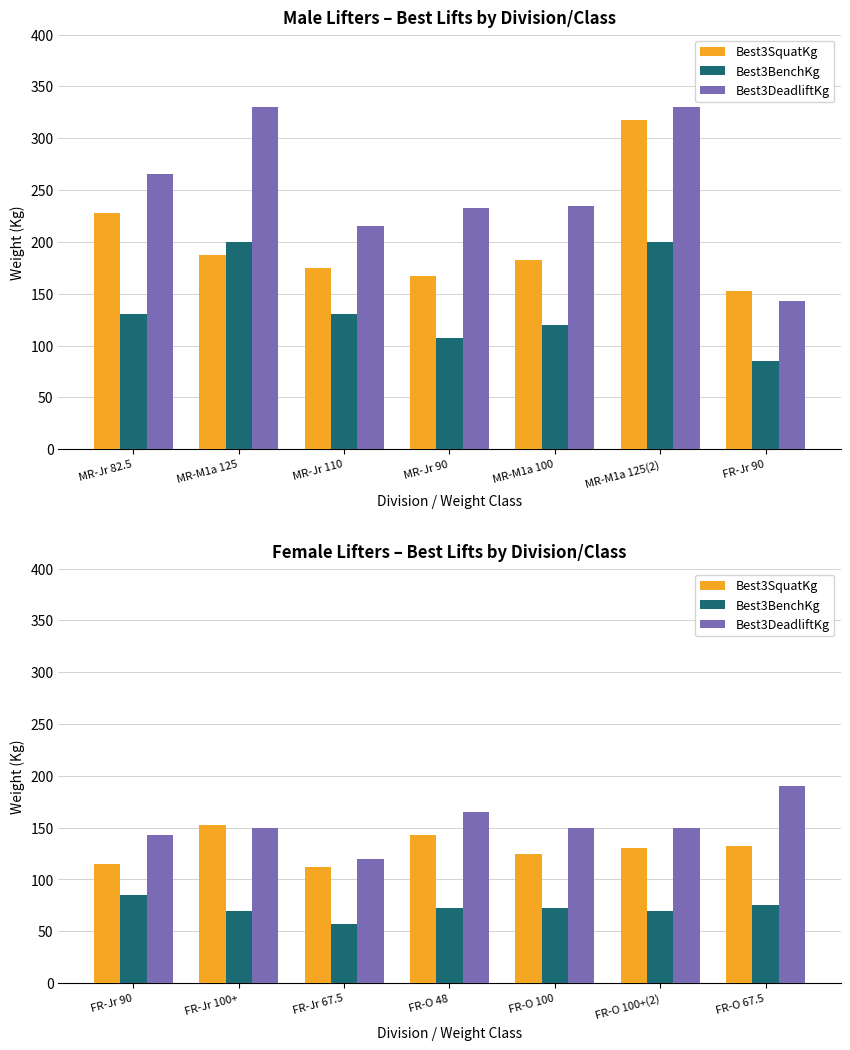

What is the lowest value of the Best3BenchKg series?

57.5